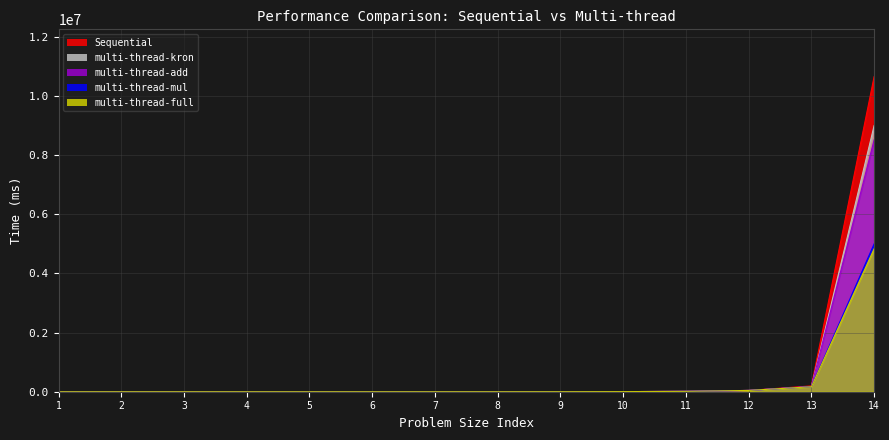

Which category has the lowest value in the multi-thread-mul series?

1